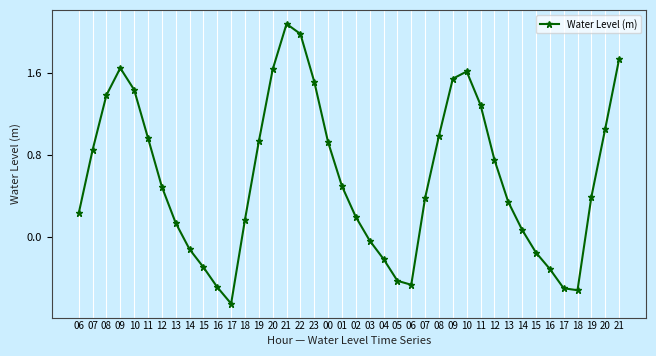

How many values are below 0?

12